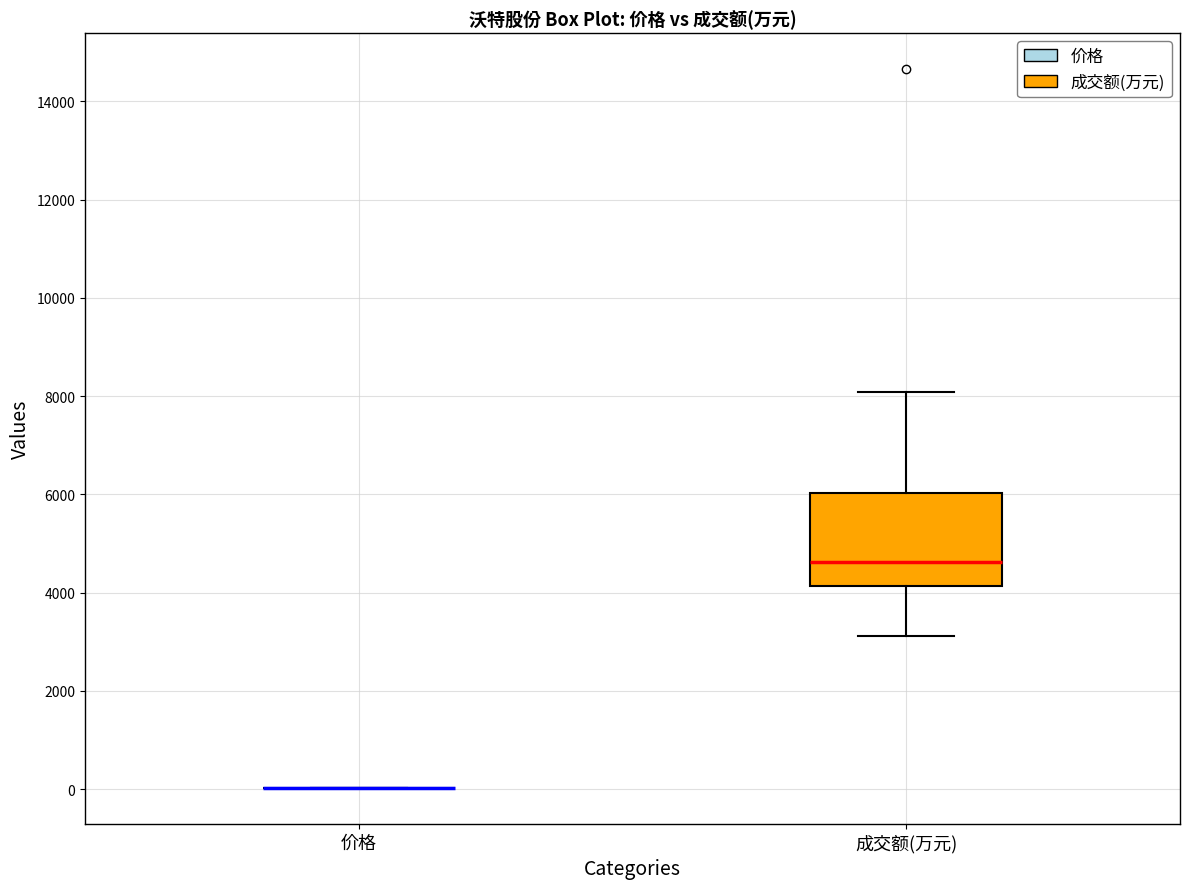

Where does the median line of the box for 成交额(万元) sit on the y-axis? The values are not printed on the chart, so give them approximately, as read against the axis.

4600